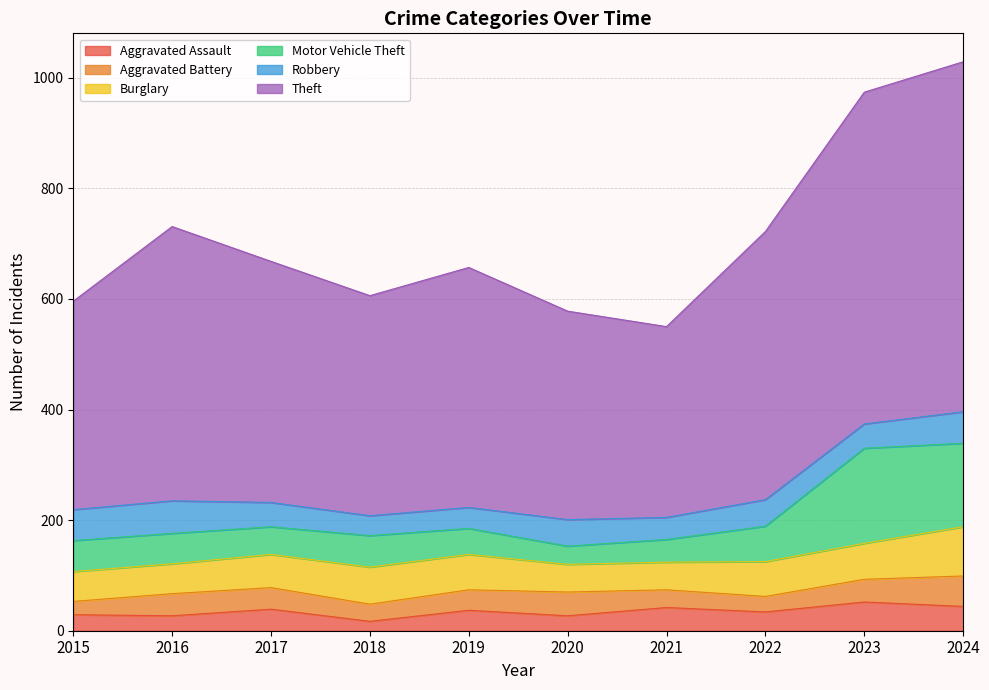

What are all the series names shown in the legend?

Aggravated Assault, Aggravated Battery, Burglary, Motor Vehicle Theft, Robbery, Theft